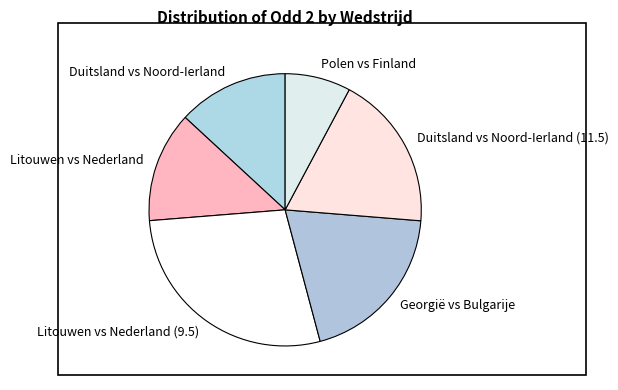

The Duitsland vs Noord-Ierland (11.5) slice represents 12% of the pie. True or false?

False